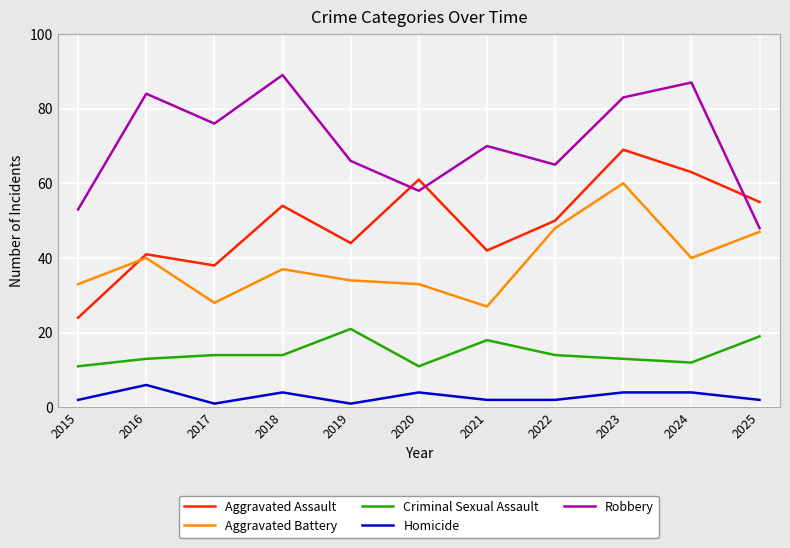

Read the Homicide value at 2019.

1